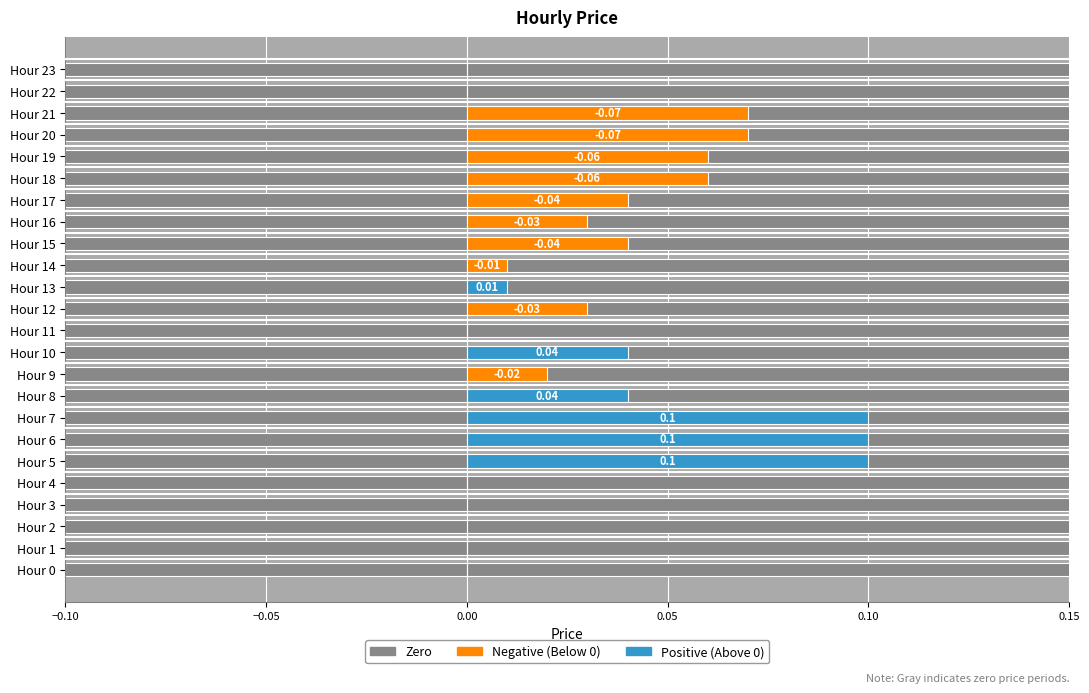

How many values in Positive (Above 0) are above zero?

6